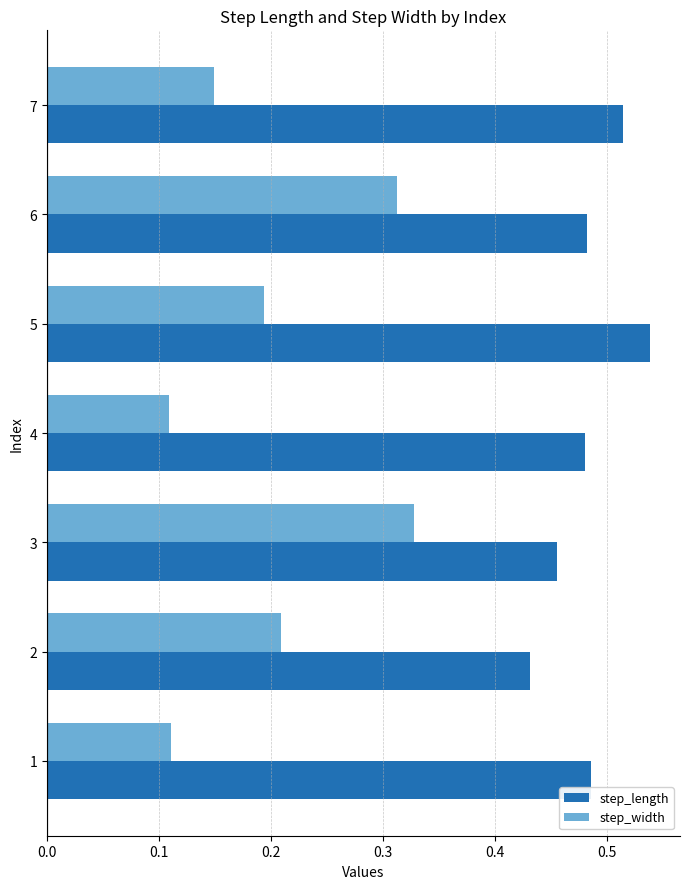

The step_width series shows 0.3 at 2. True or false?

False